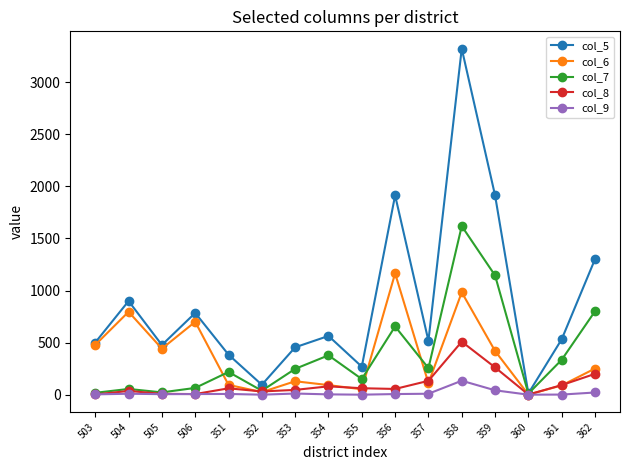

At how many categories does at least one series exceed 3202?

1